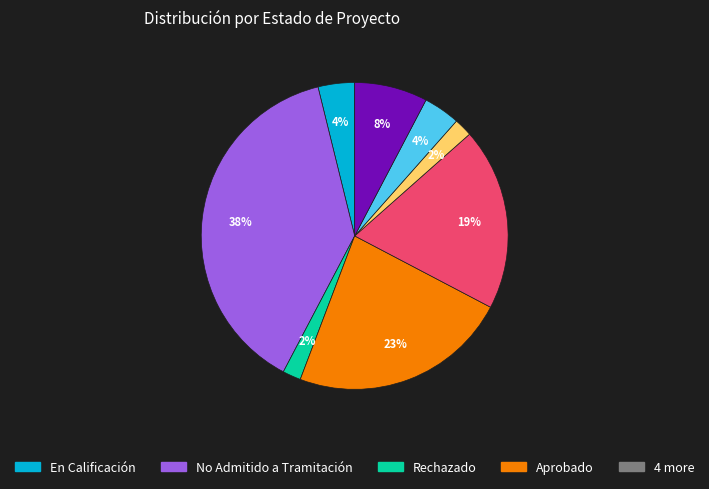

Is there a majority slice in this chart?

No